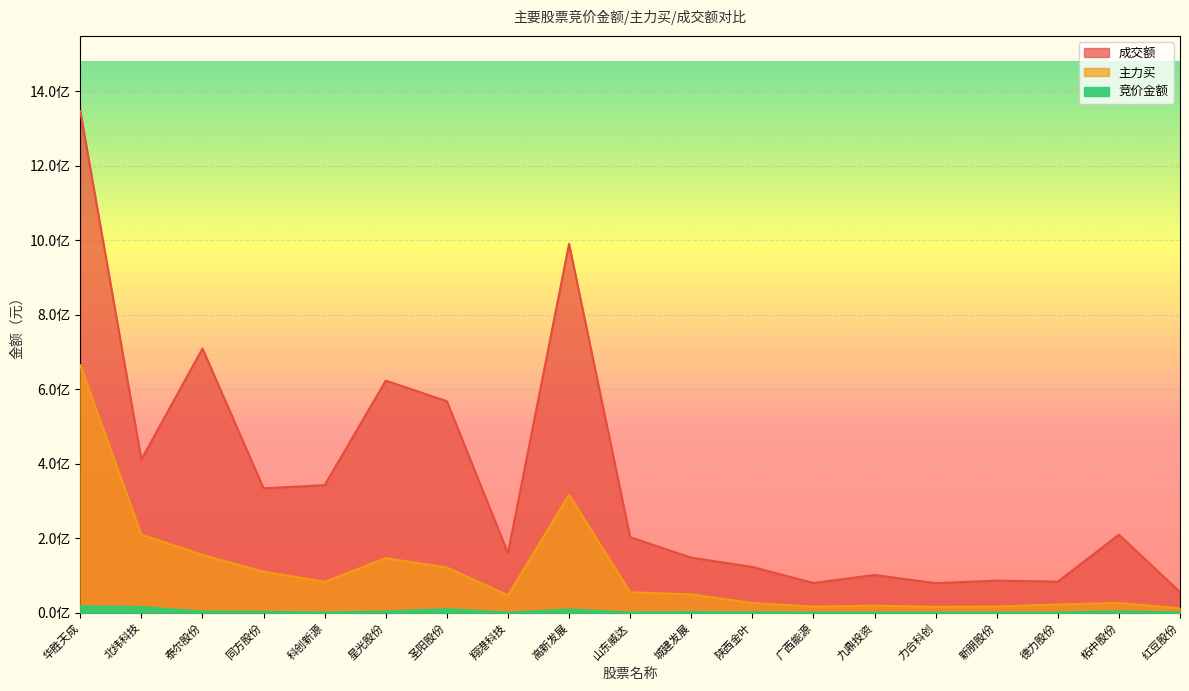

Which series has the widest spread of values?

成交额